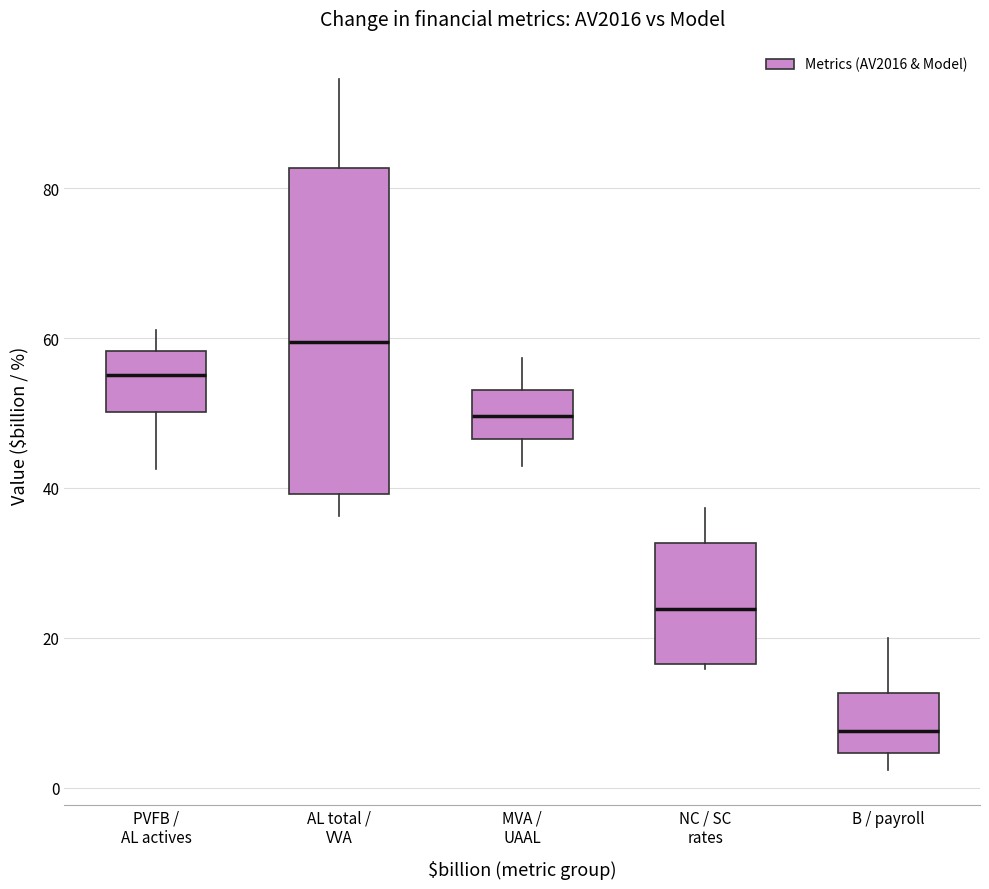

Comparing the boxes themselves (not the whiskers), which one is the tallest?

AL total / VVA